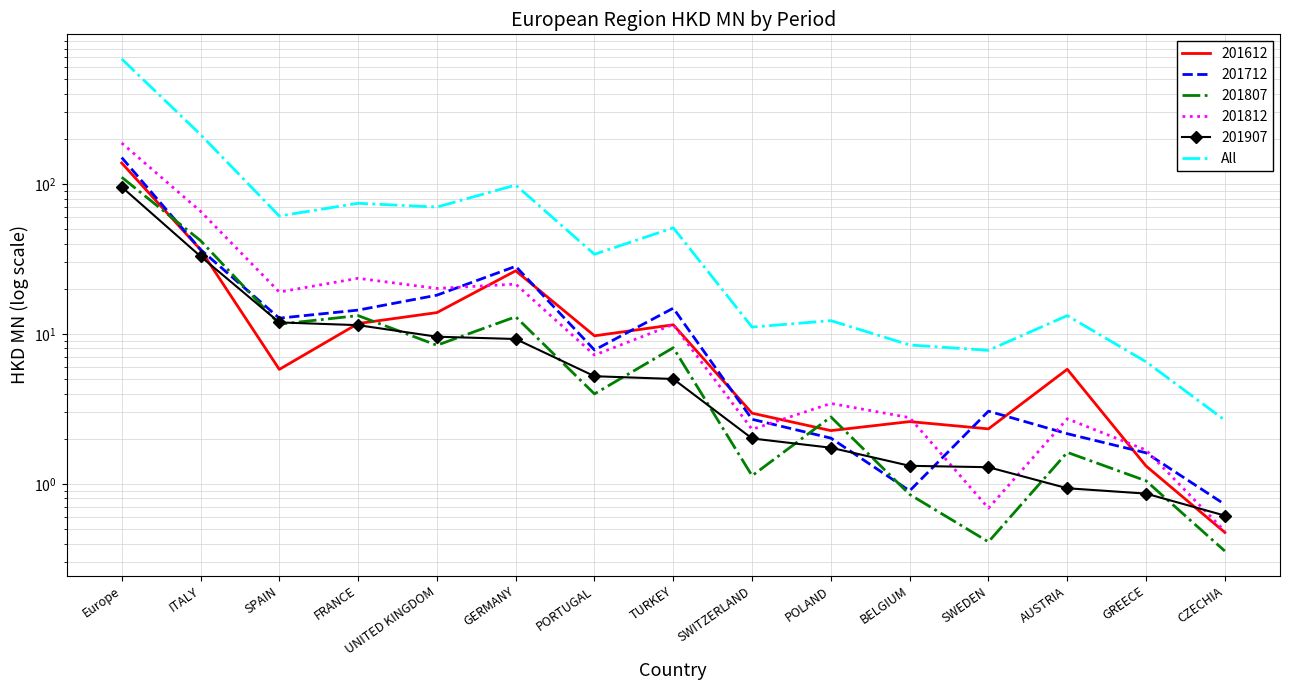

Rank the categories by value from lowest to highest.

CZECHIA, GREECE, SWEDEN, BELGIUM, SWITZERLAND, POLAND, AUSTRIA, PORTUGAL, TURKEY, SPAIN, UNITED KINGDOM, FRANCE, GERMANY, ITALY, Europe